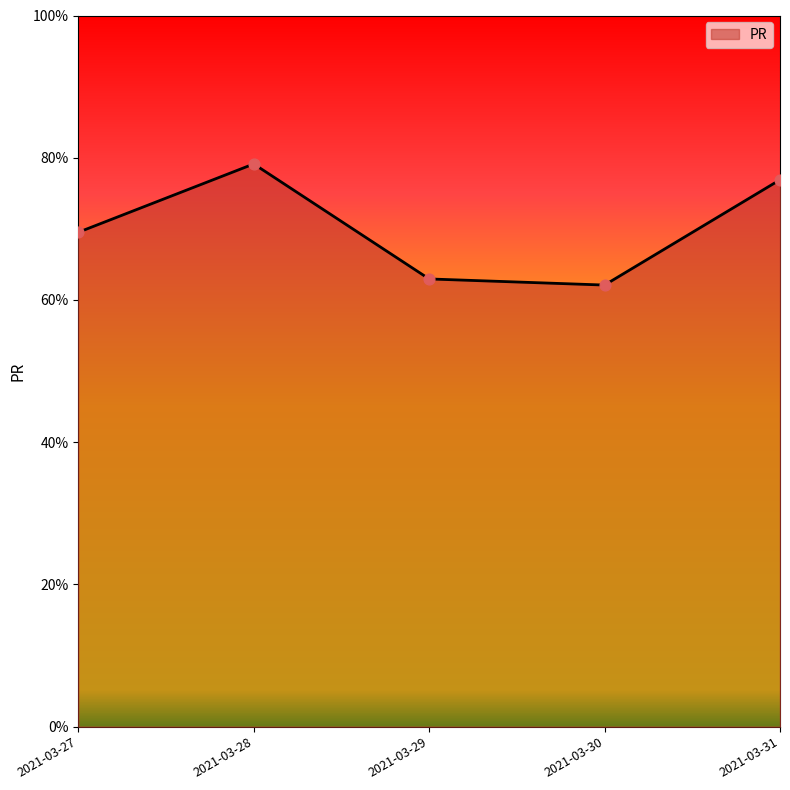

What is the change in value from 2021-03-28 to 2021-03-29?

-16.2